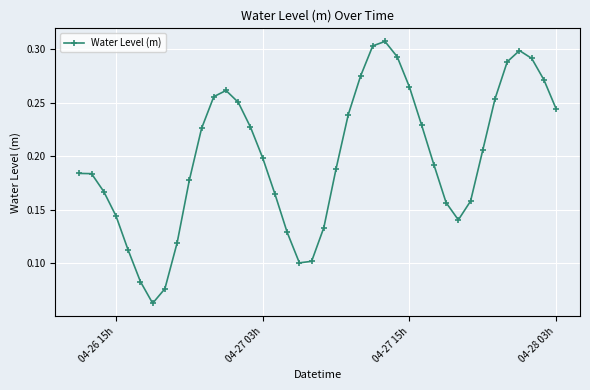

How many interior local valleys (lower than both neighbors) does the data have?

3